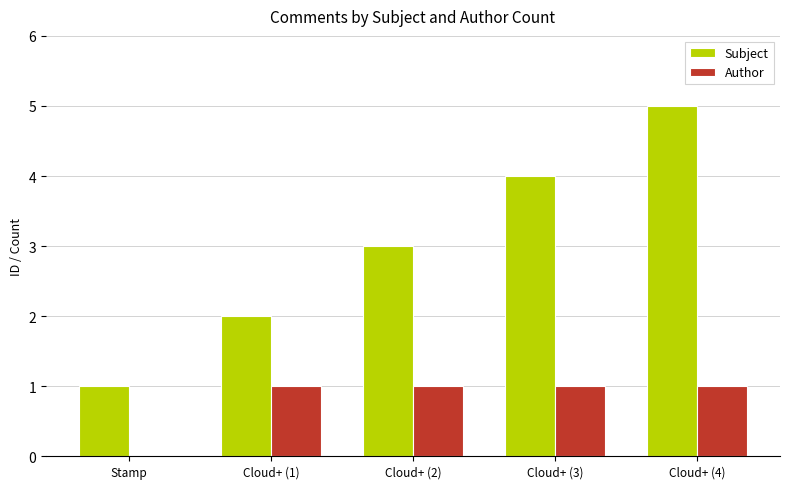

What is the average value of the Subject series?

3